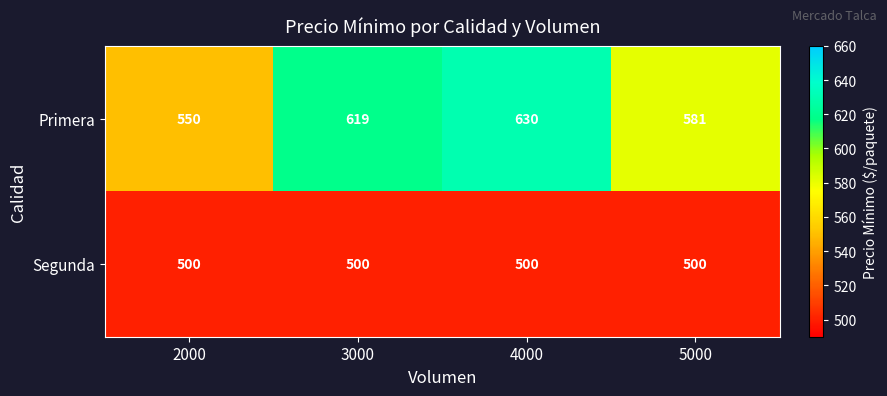

True or false: Primera has a value of 630 at 4000.

True